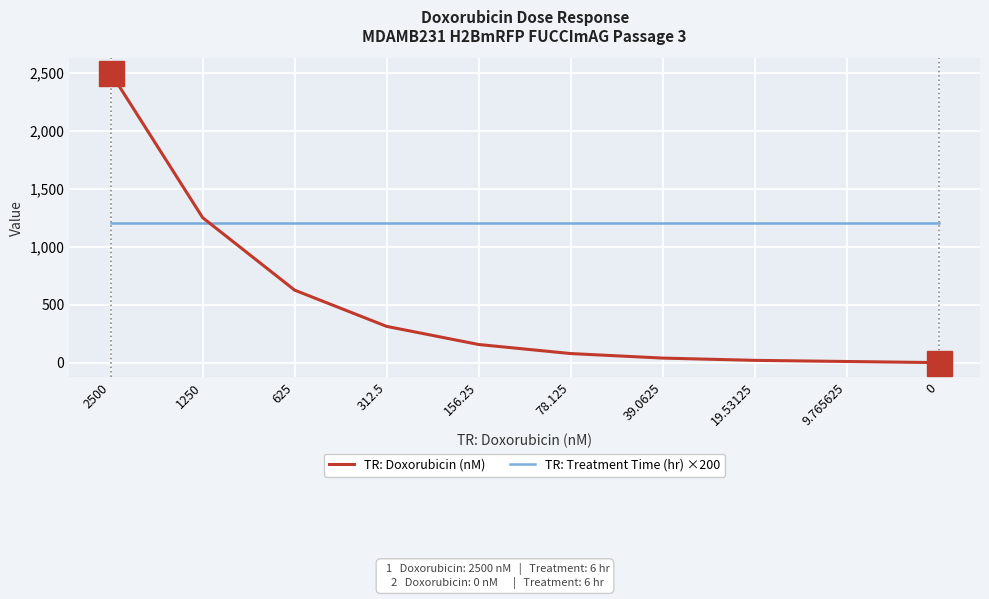

How many intersections are there between TR: Doxorubicin (nM) and TR: Treatment Time (hr) ×200?

1